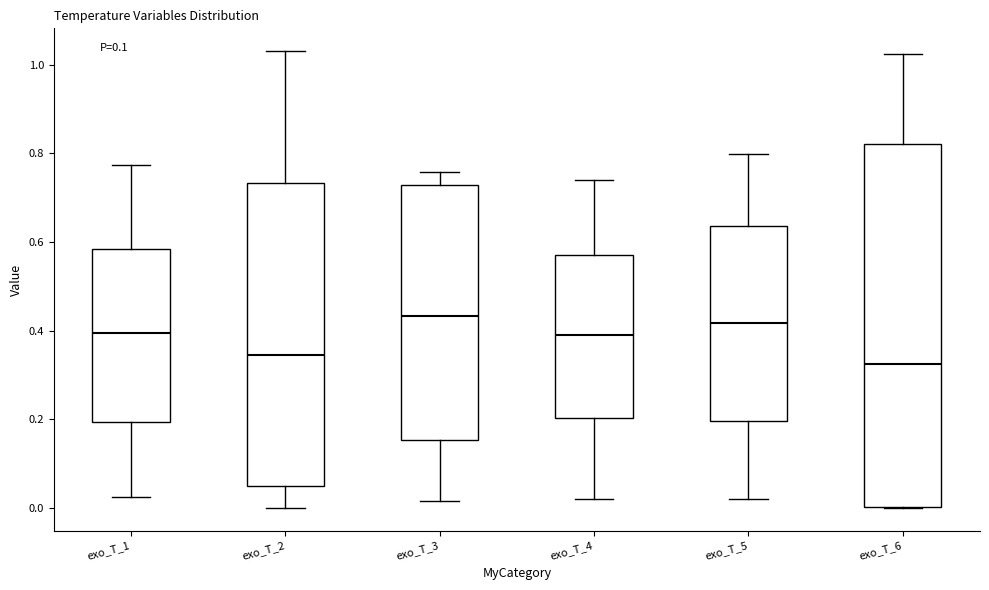

Comparing the boxes themselves (not the whiskers), which one is the tallest?

exo_T_6